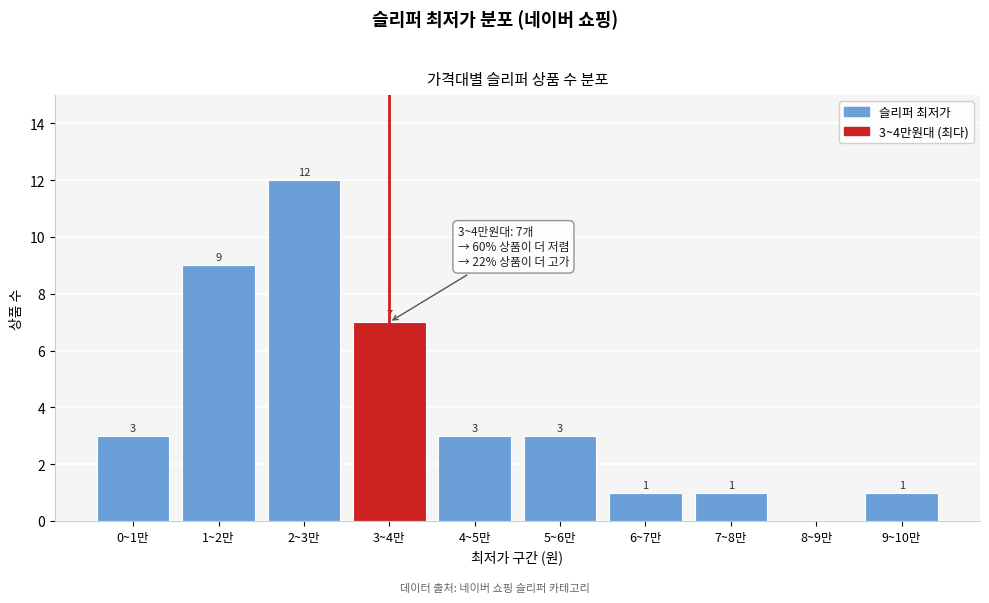

Reading left to right, transcribe all the data shown in this chart.

0~1만=3	1~2만=9	2~3만=12	3~4만=7	4~5만=3	5~6만=3	6~7만=1	7~8만=1	8~9만=0	9~10만=1